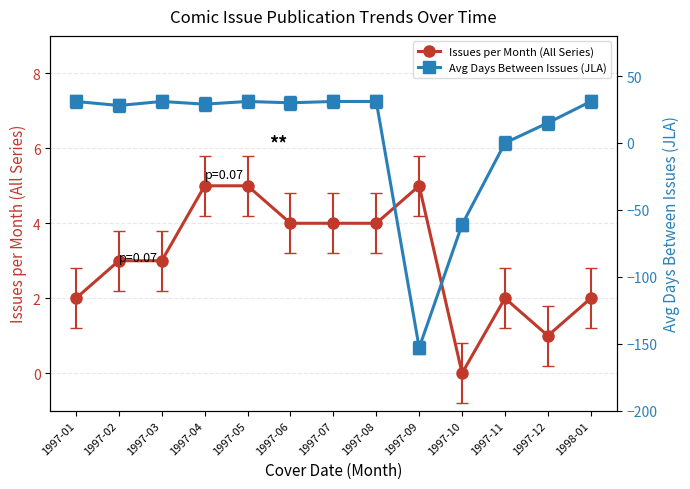

How many interior local peaks does the Avg Days Between Issues (JLA) series have?

2